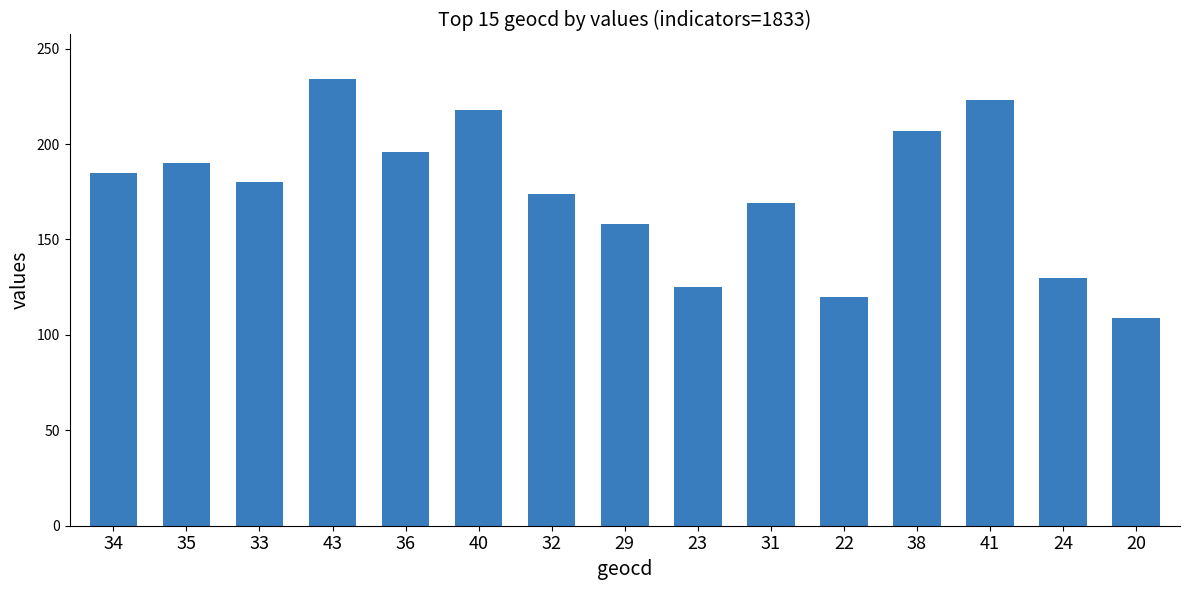

List the labels in order of value, largest first.

43, 41, 40, 38, 36, 35, 34, 33, 32, 31, 29, 24, 23, 22, 20